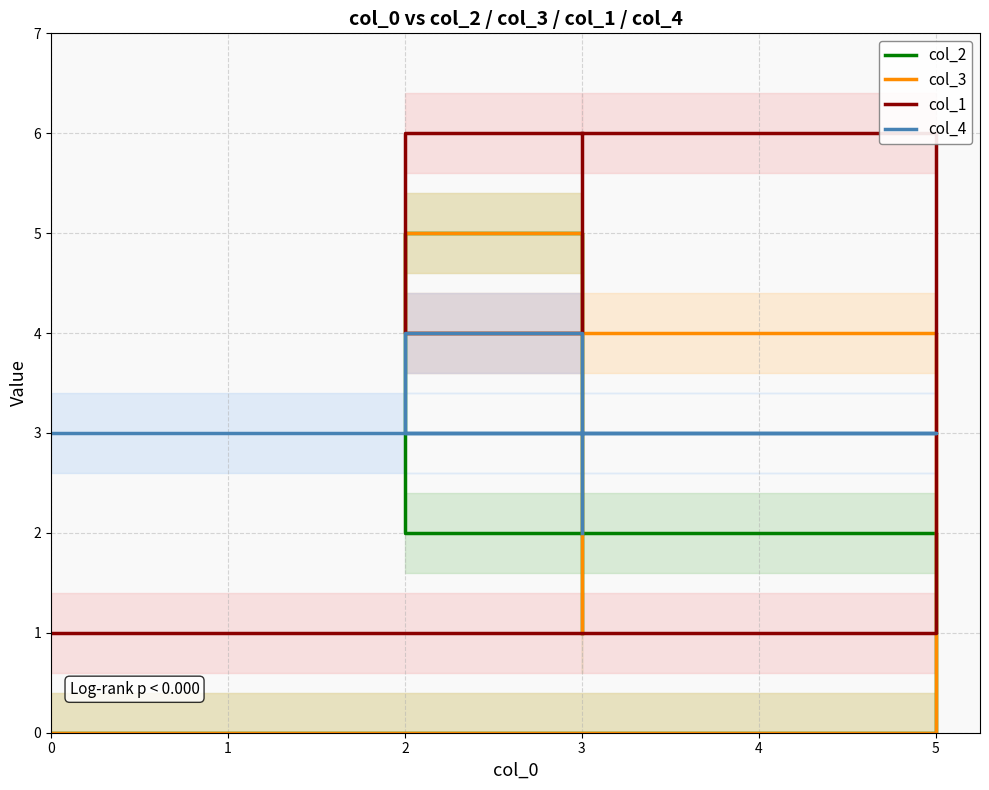

Which series ends up on top after the final intersection of col_4 and col_1?

col_1